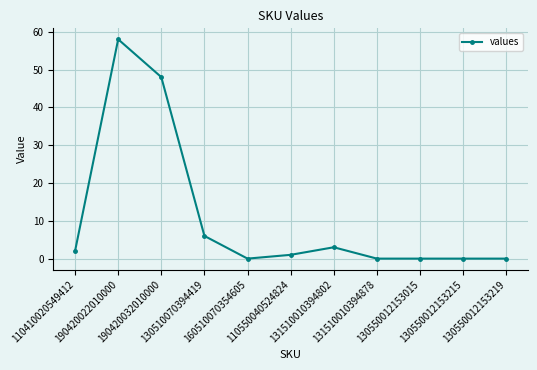

Reading left to right, transcribe all the data shown in this chart.

2	58	48	6	0	1	3	0	0	0	0